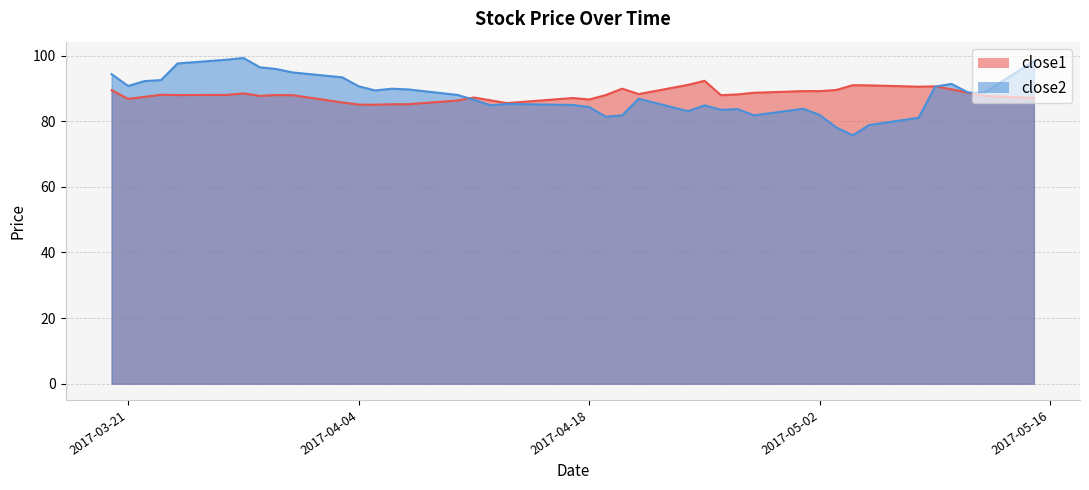

How many values in the close2 series exceed 88?

21